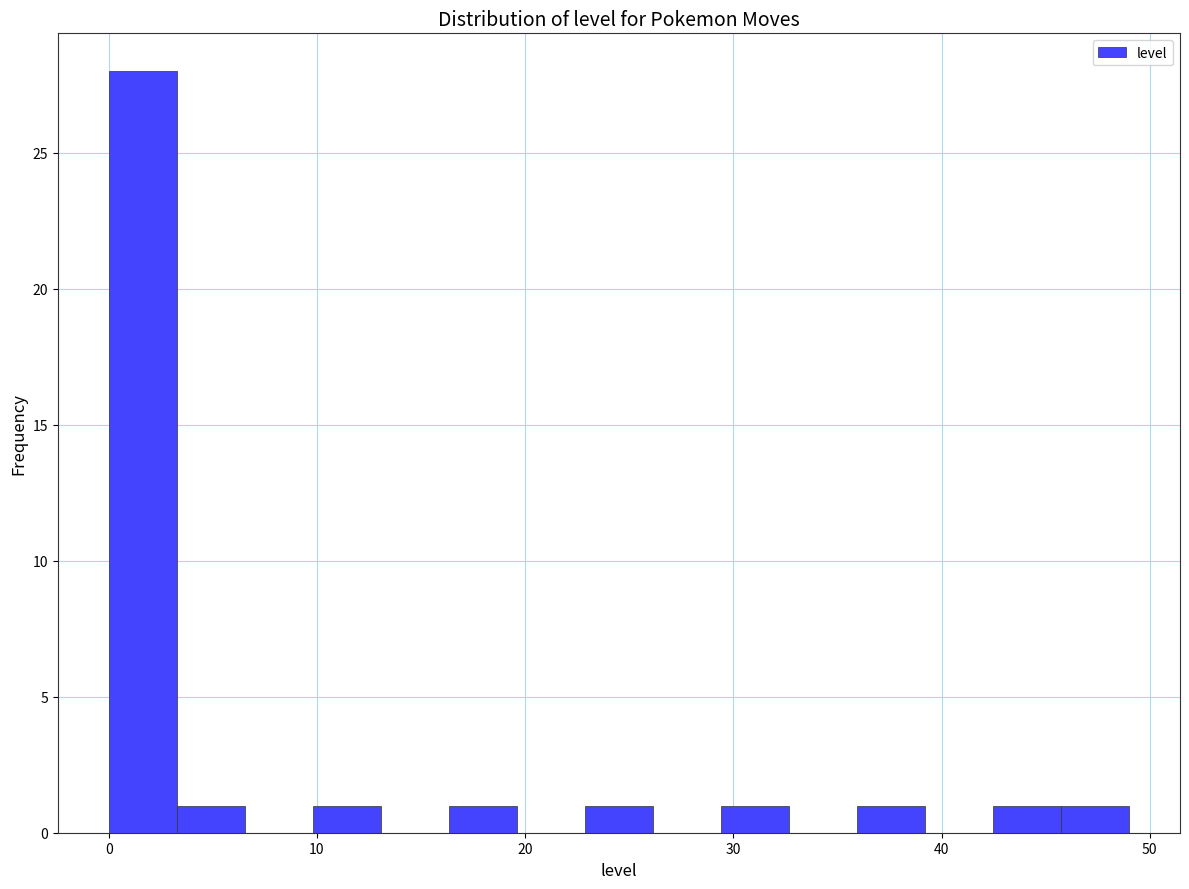

Read against the x-axis, roughly where is the centre of the tallest bar?

2